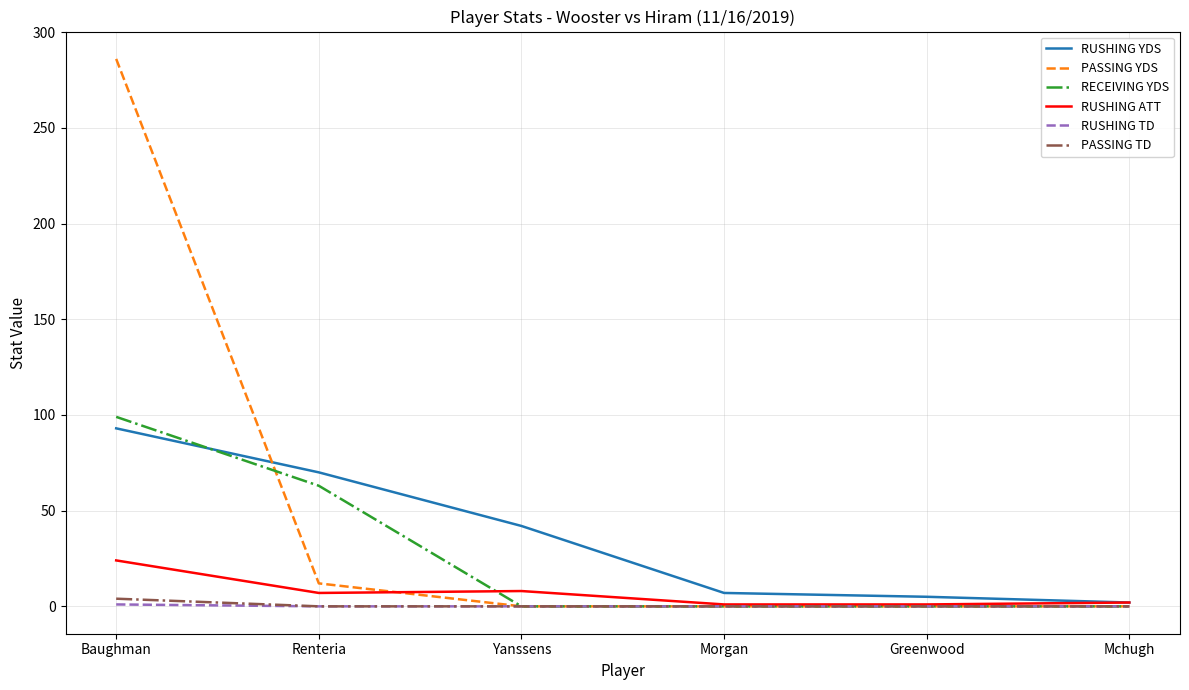

What is the highest value of the RUSHING YDS series?

93